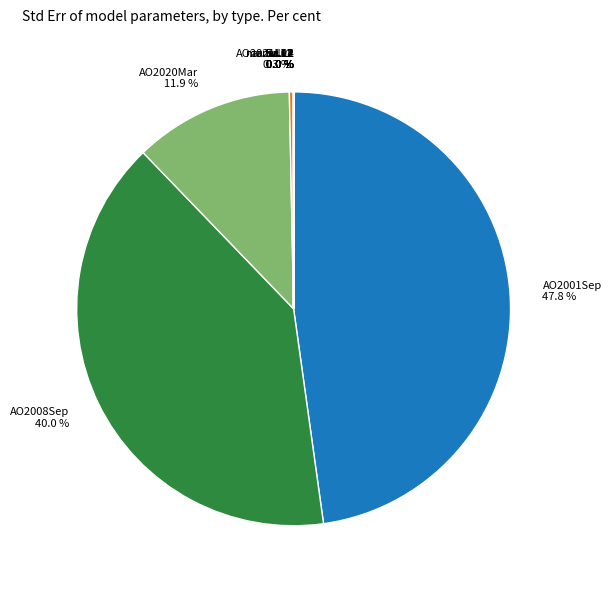

What percentage is the AO2008Sep slice, to the nearest percent?

40%